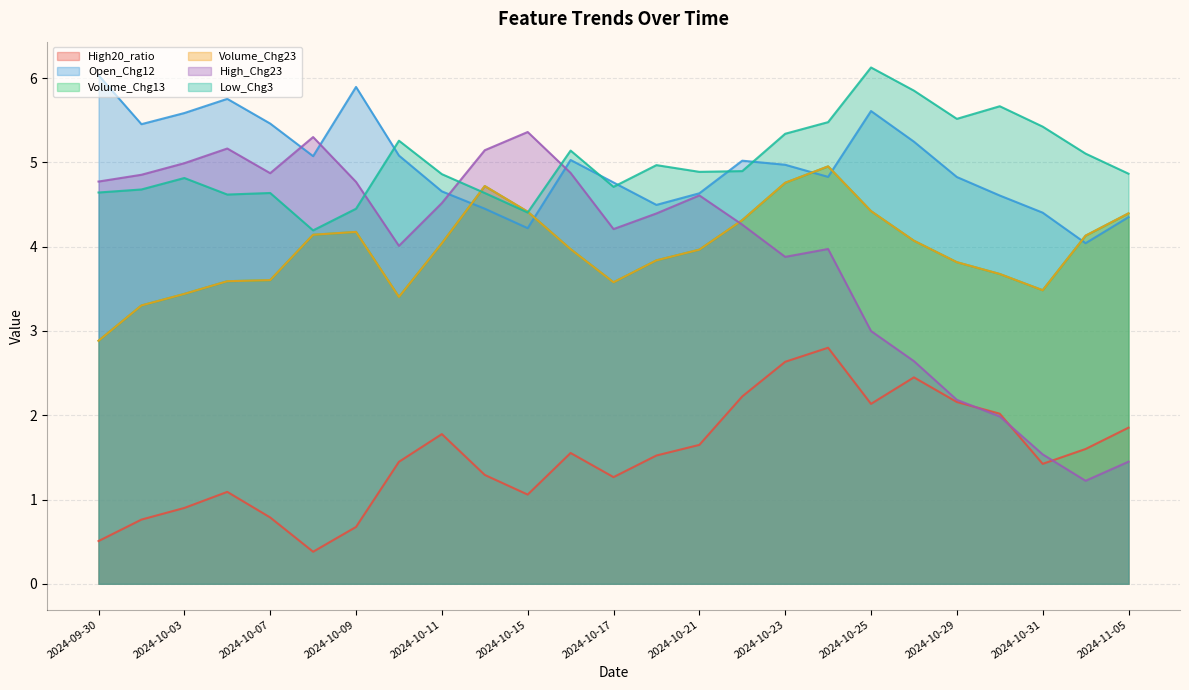

After their last crossing, which series has the higher values: Volume_Chg13 or Low_Chg3?

Low_Chg3